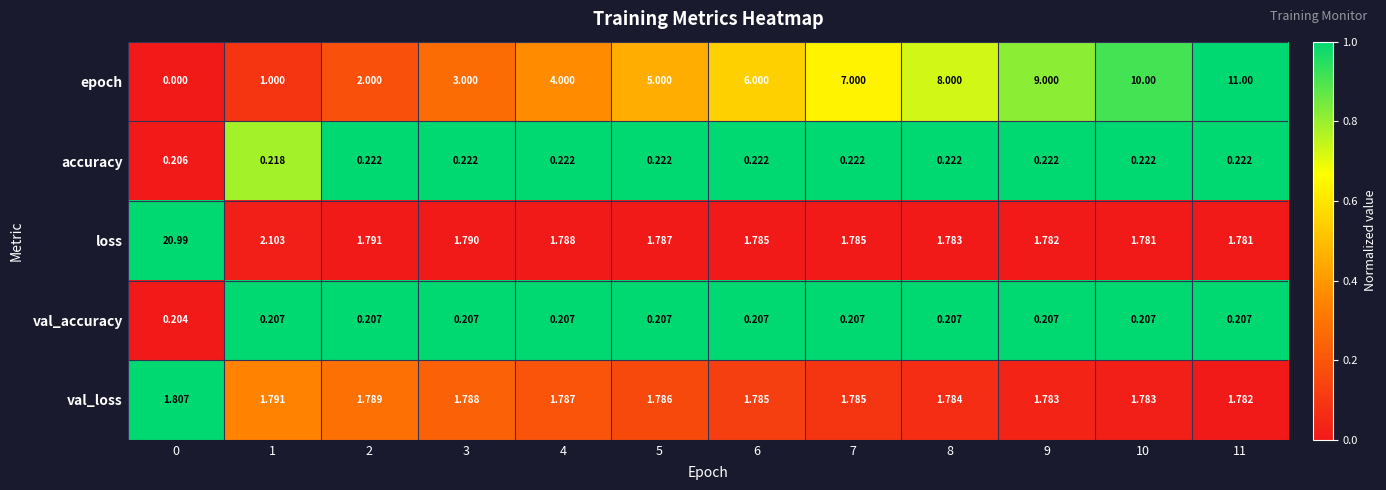

List the series in order of their peak value, highest first.

loss, epoch, val_loss, accuracy, val_accuracy